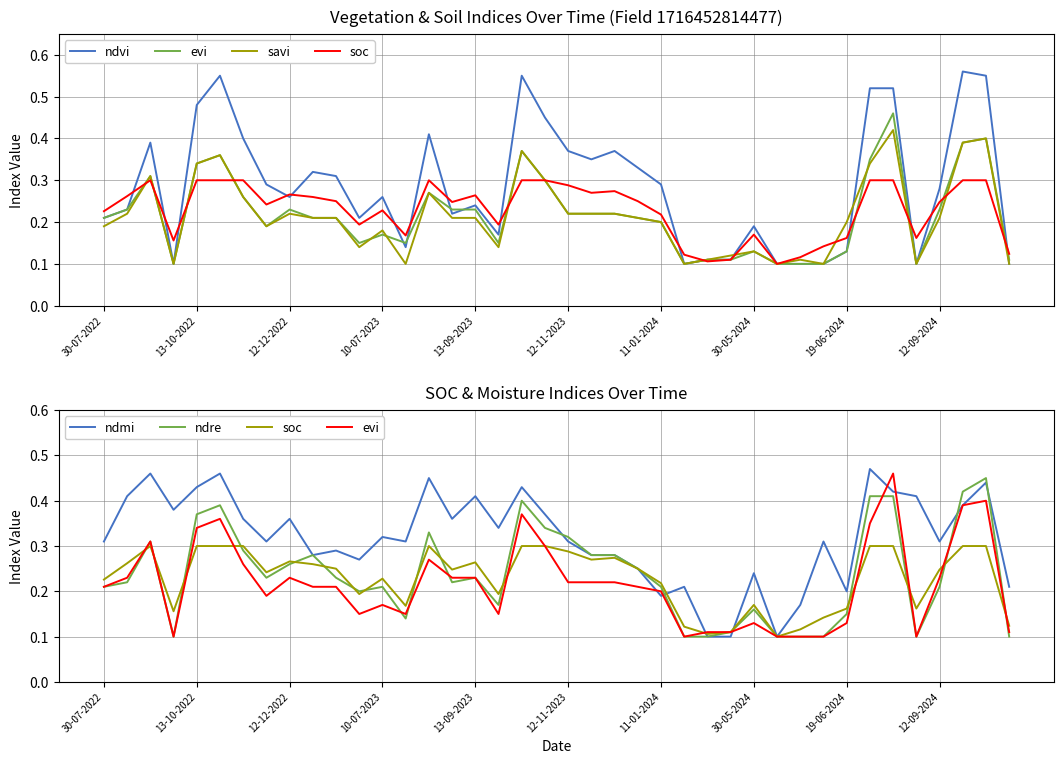

True or false: ndre and soc intersect in this chart.

True